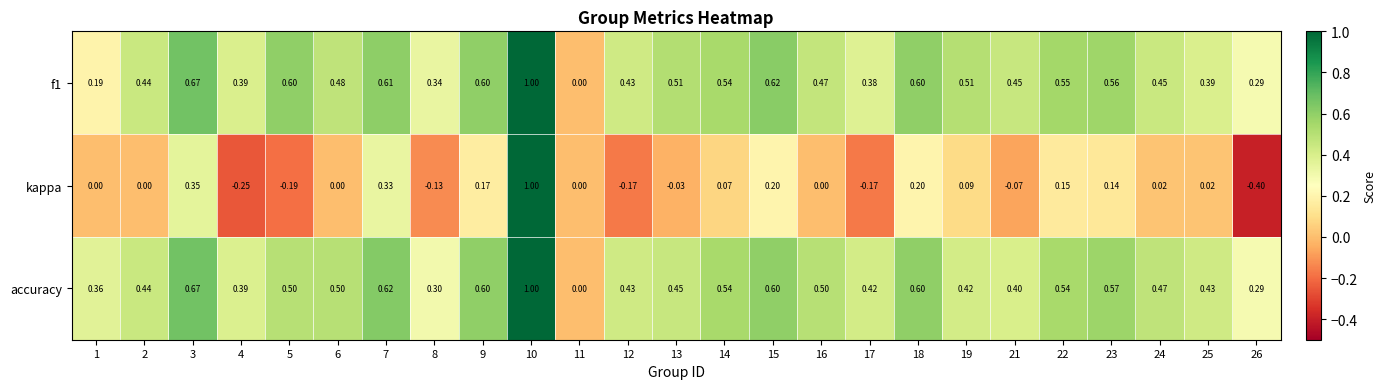

Which series has the largest range (max minus min)?

kappa